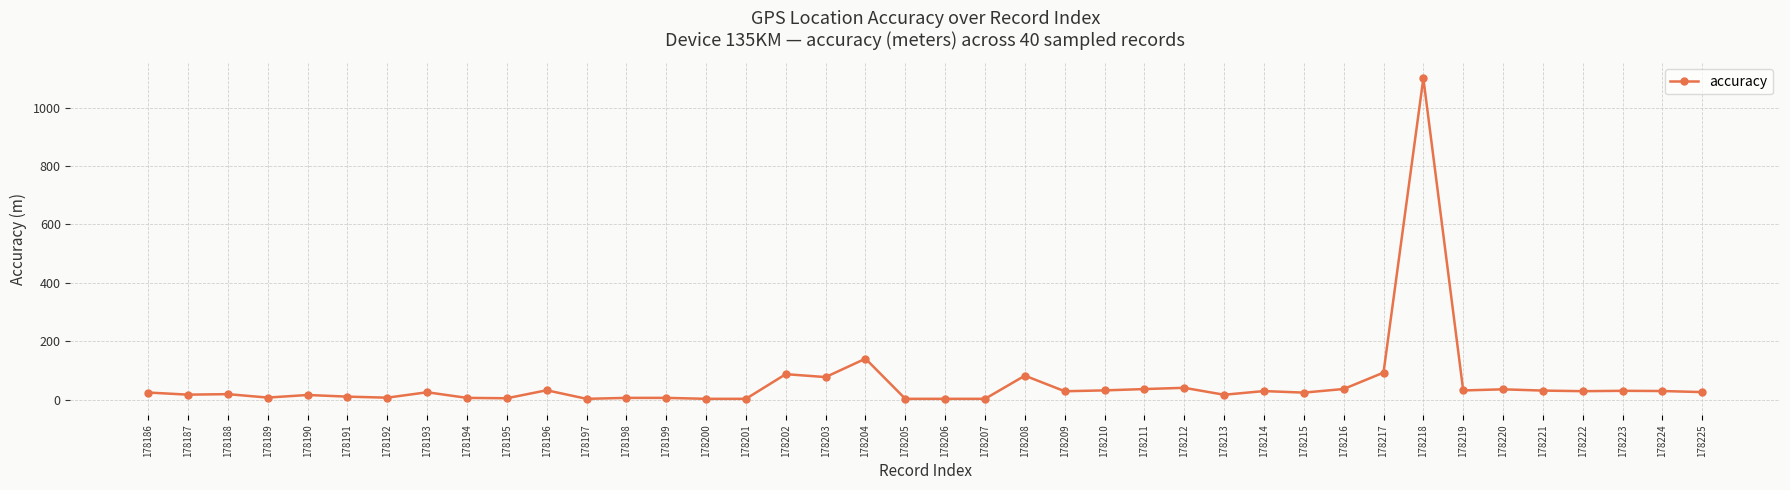

What is the value of the 17th point from the left?

87.6